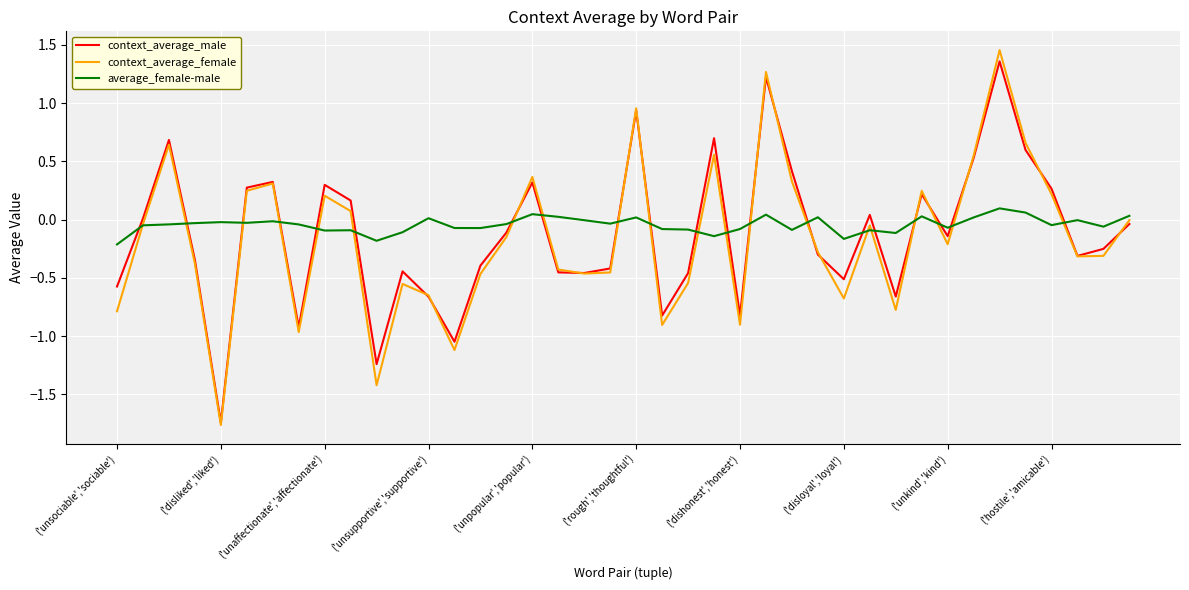

True or false: context_average_male and average_female-male intersect in this chart.

True